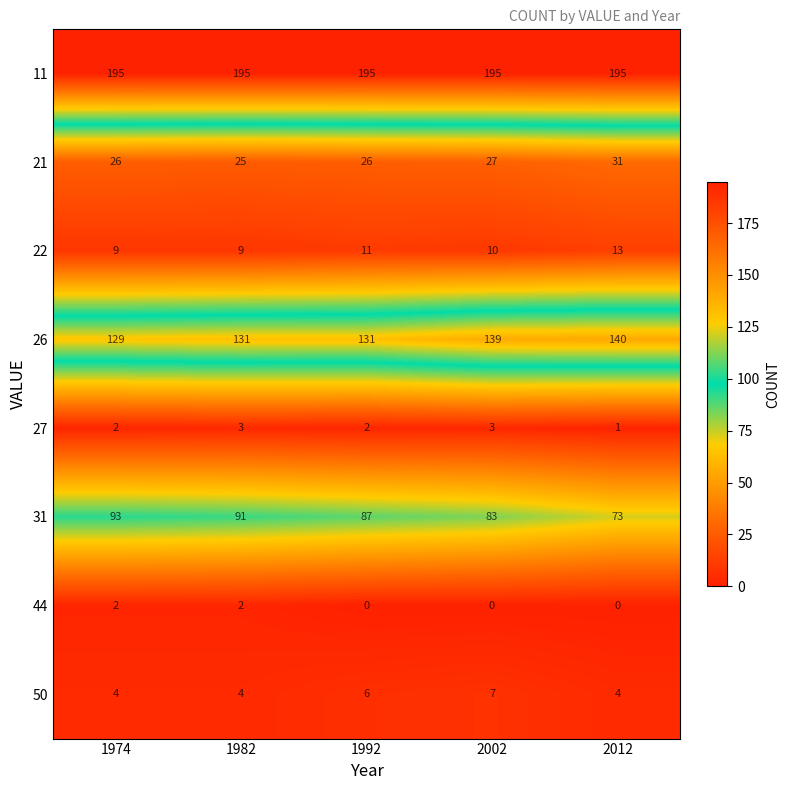

Between 1992 and 2012, which series saw the biggest shift?

31